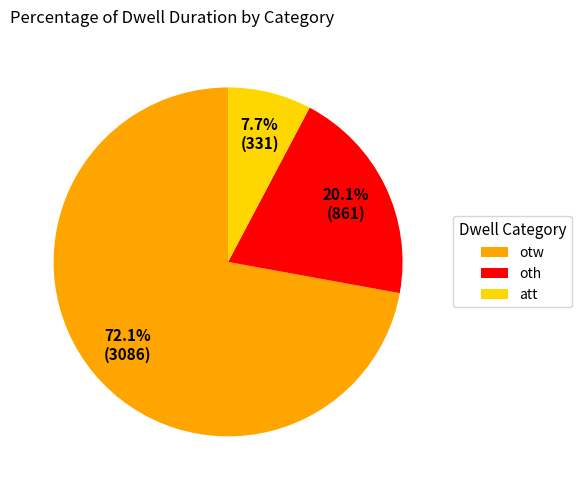

How many slices are in this pie chart?

3